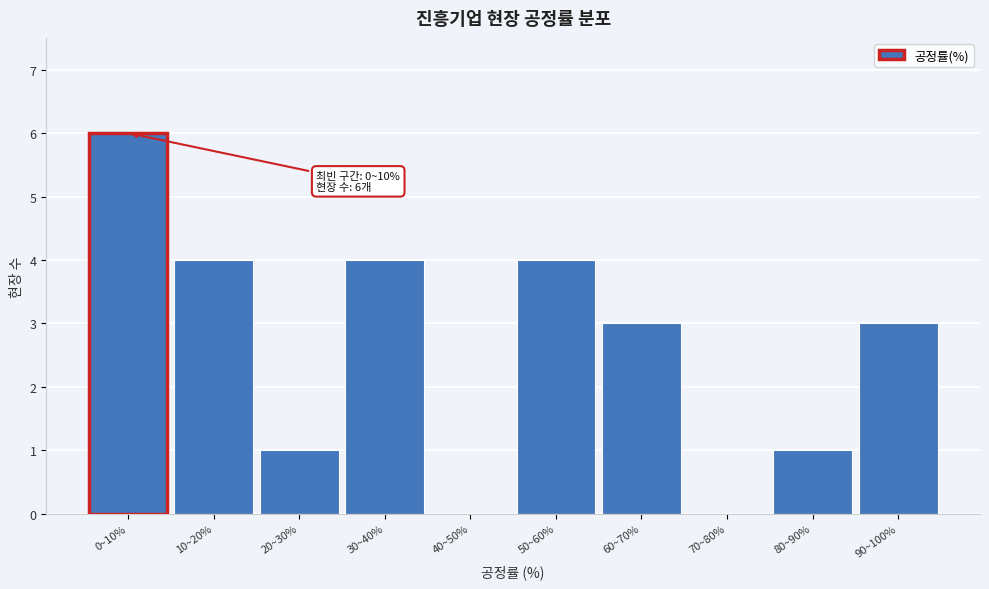

Reading left to right, list all the values displayed in this chart.

0~10%=6	10~20%=4	20~30%=1	30~40%=4	40~50%=0	50~60%=4	60~70%=3	70~80%=0	80~90%=1	90~100%=3